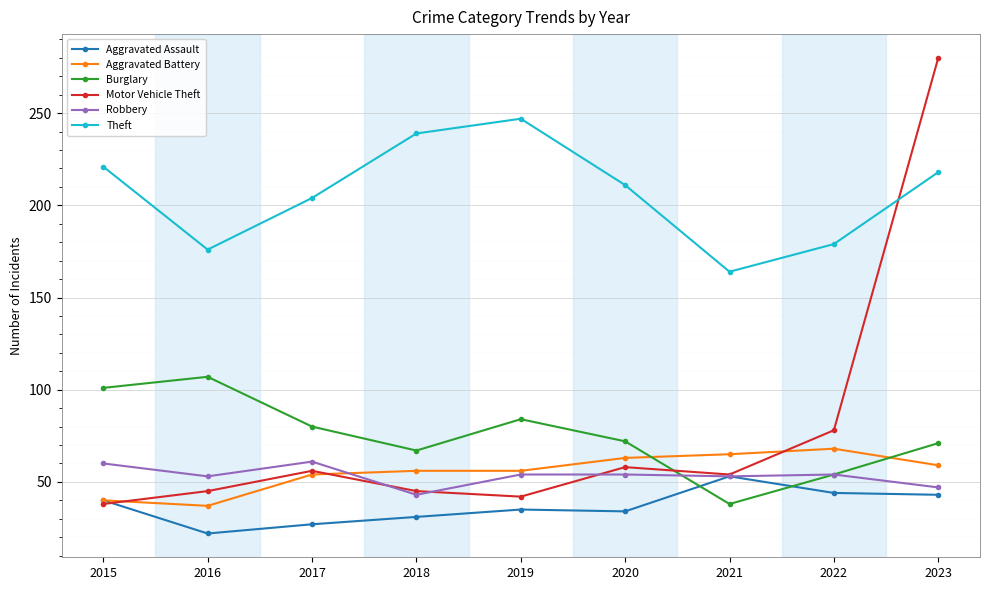

How many lines are shown in the chart?

6